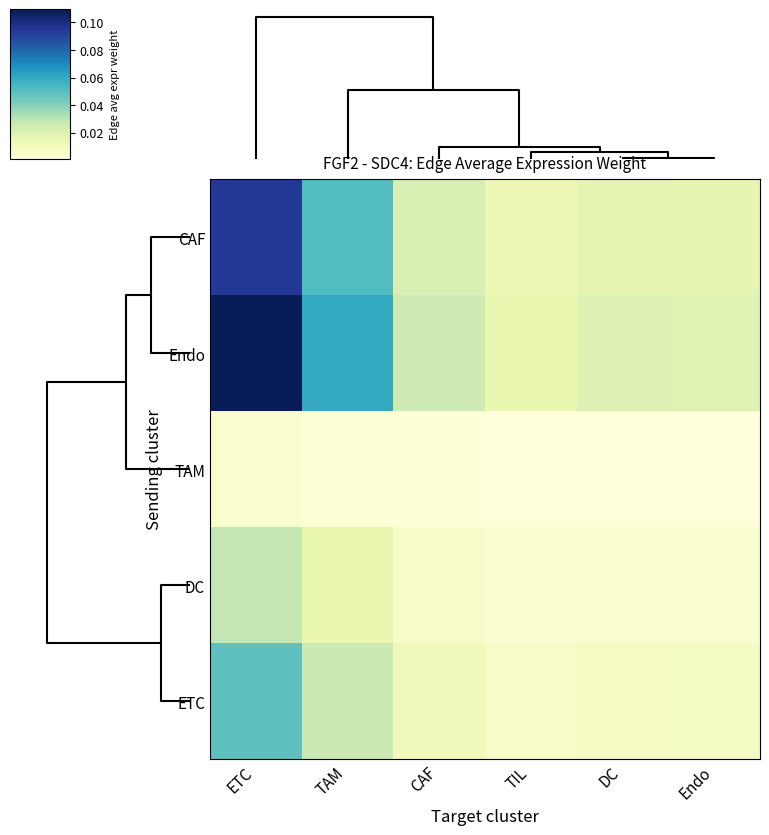

Which series has the largest total across all categories?

Endo